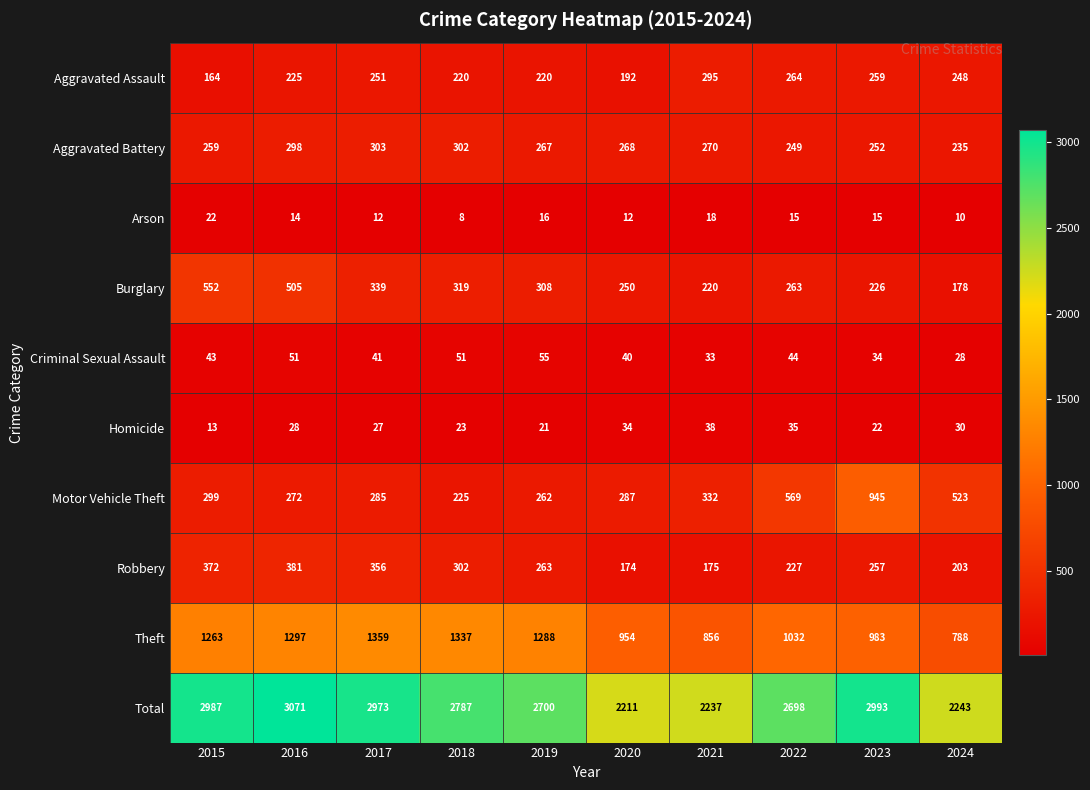

What is the total value across all series at 2022?

5396